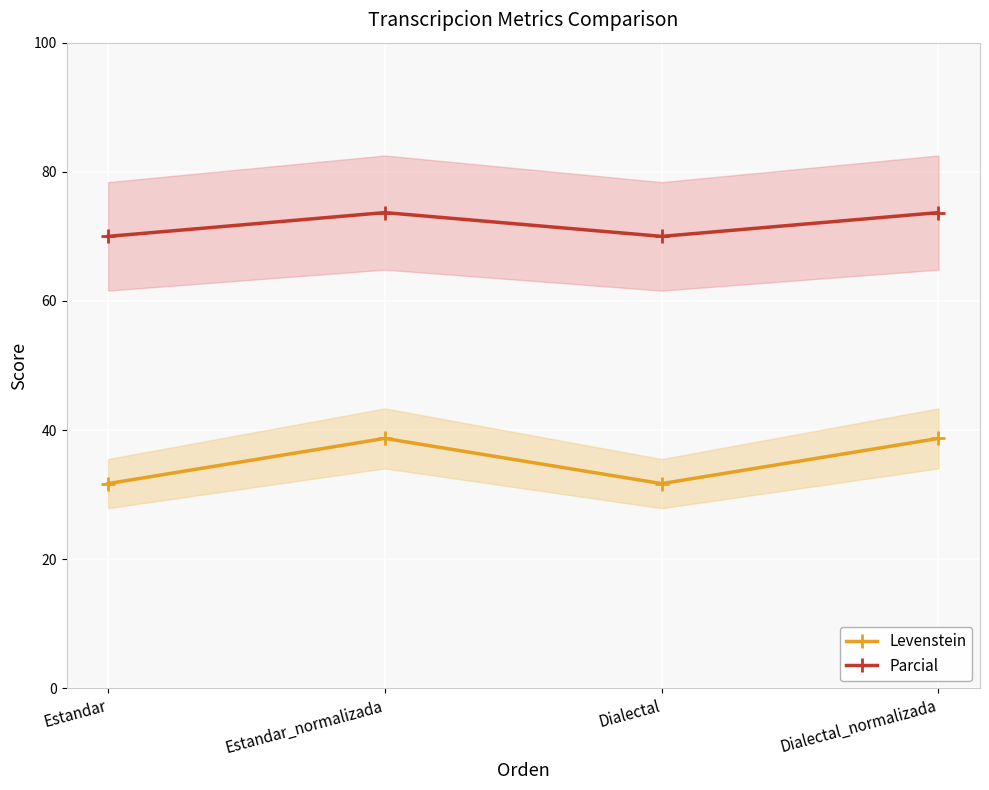

True or false: Levenstein and Parcial cross at least once.

False